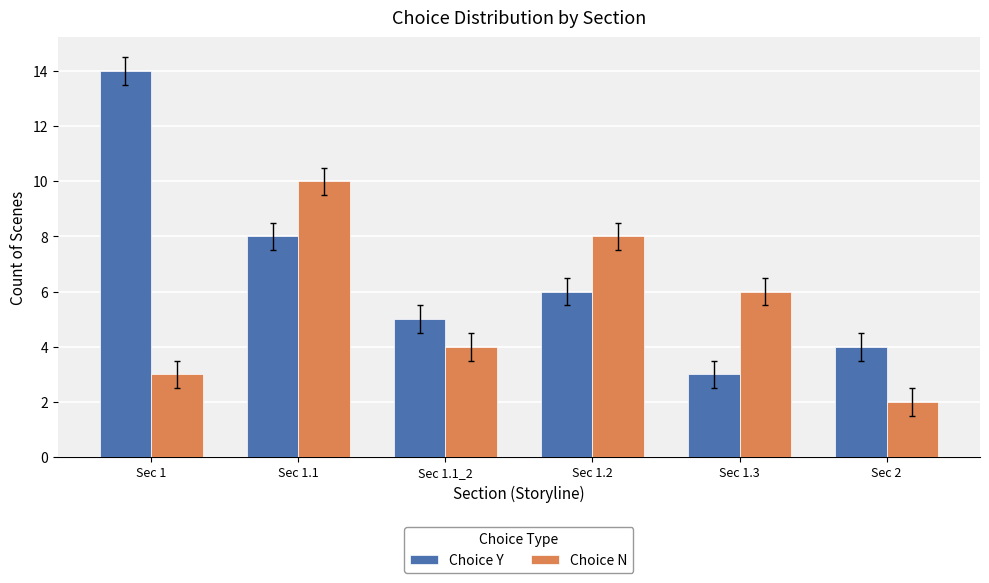

At Sec 1.2, list the series in order from largest to smallest.

Choice N, Choice Y